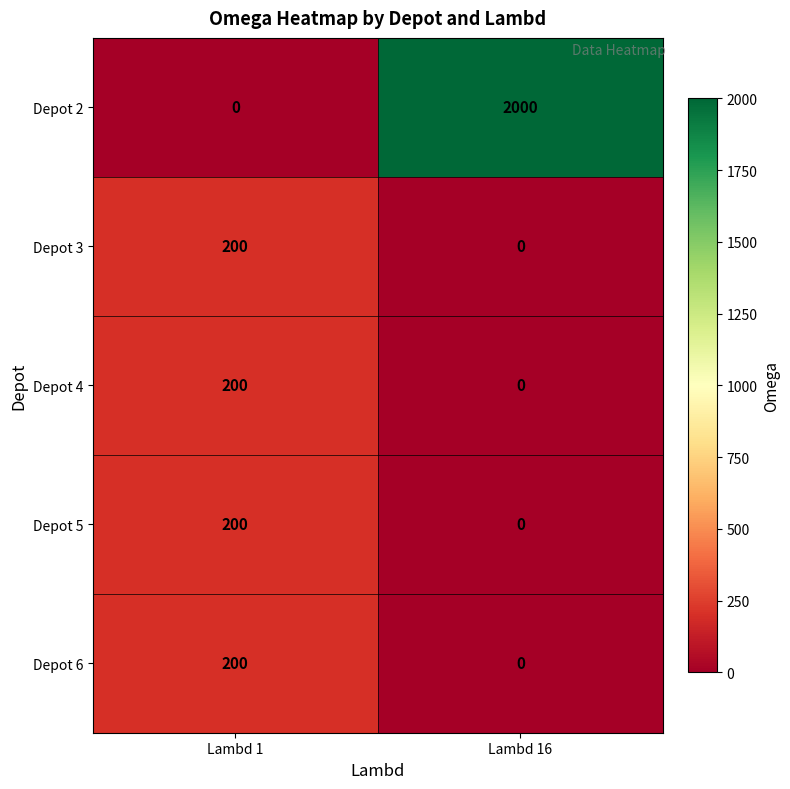

Between Lambd 1 and Lambd 16, which series saw the biggest shift?

Depot 2